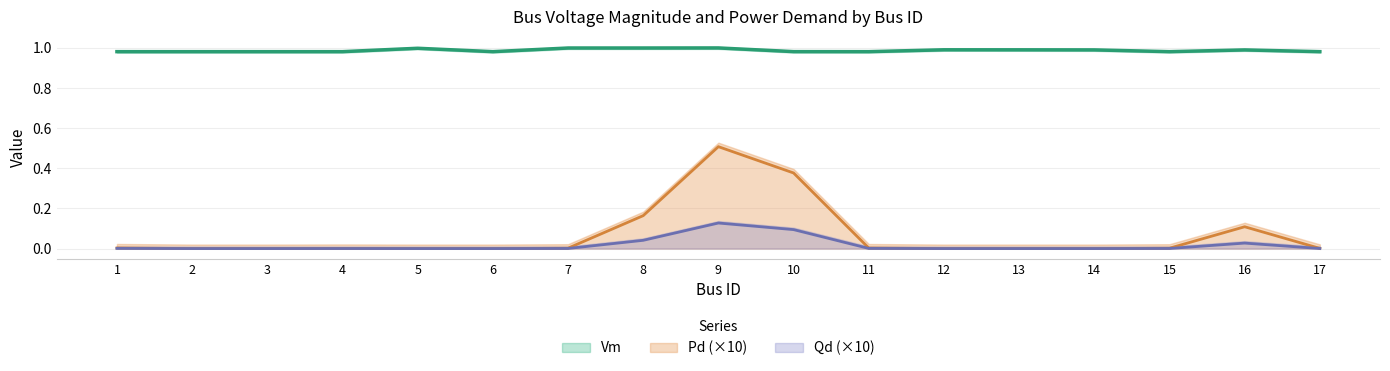

What is the minimum value for Vm?

1.0